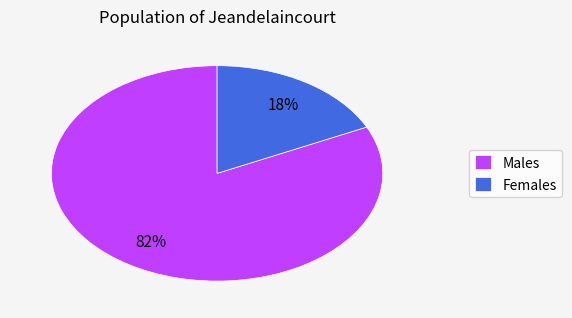

To the nearest percent, what is the average slice percentage?

50%